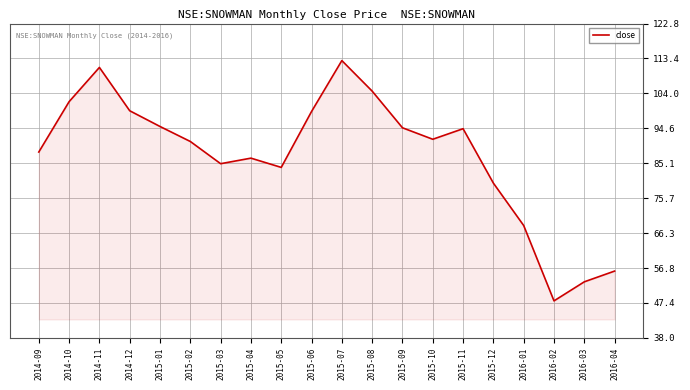

What is the approximate value at 2016-01?

68.3